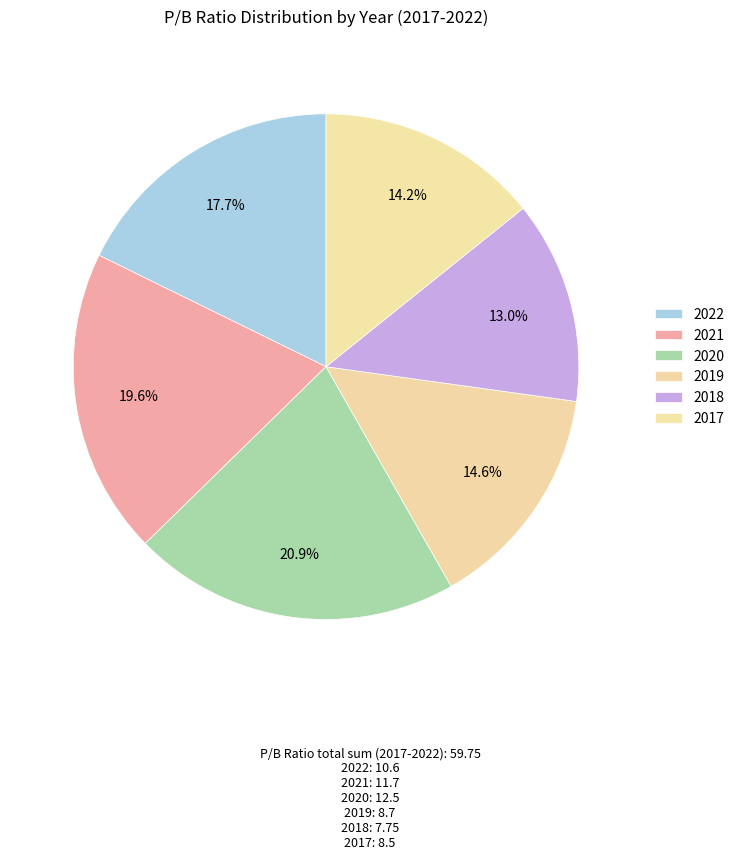

To the nearest percent, what is the average slice percentage?

17%